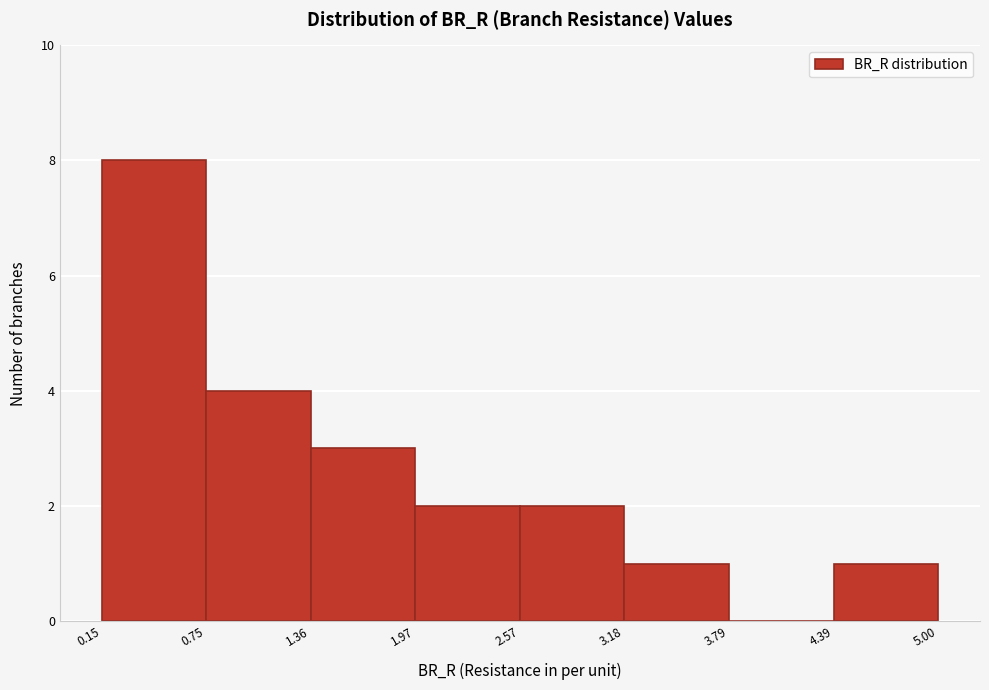

What is the height of the bar covering 2.57 to 3.18 on the x-axis? The values are not printed on the chart, so give them approximately, as read against the axis.

2